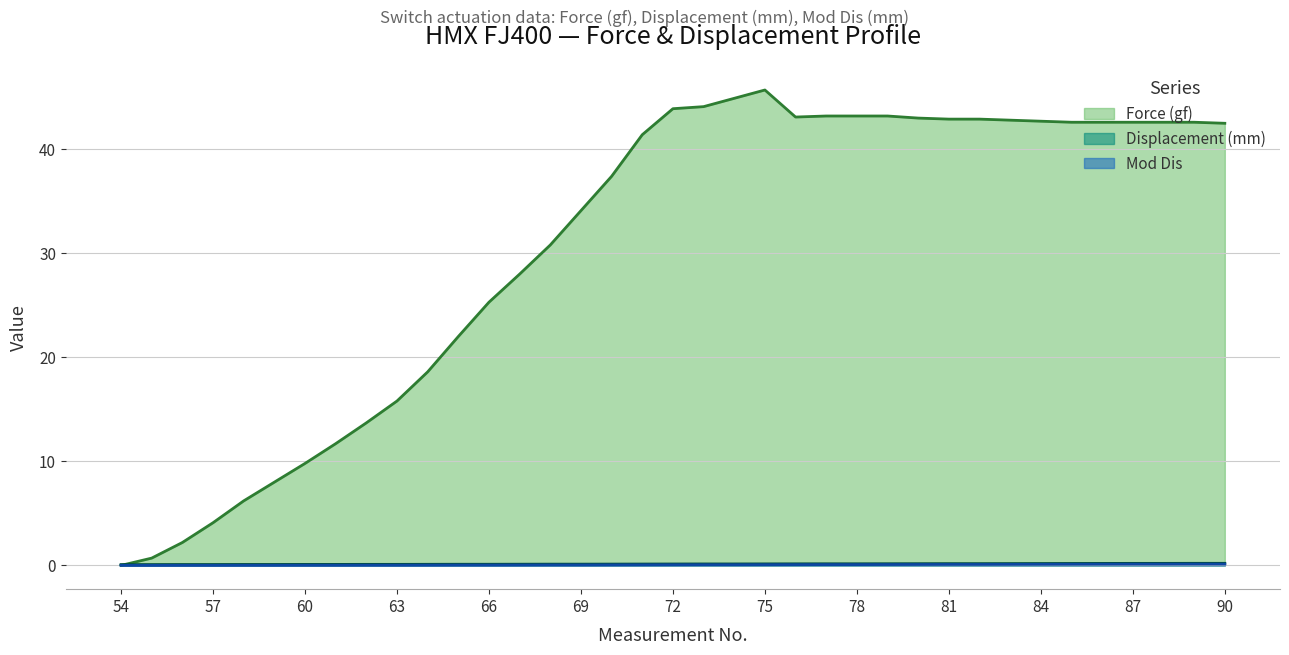

True or false: Force (gf) and Mod Dis intersect in this chart.

False